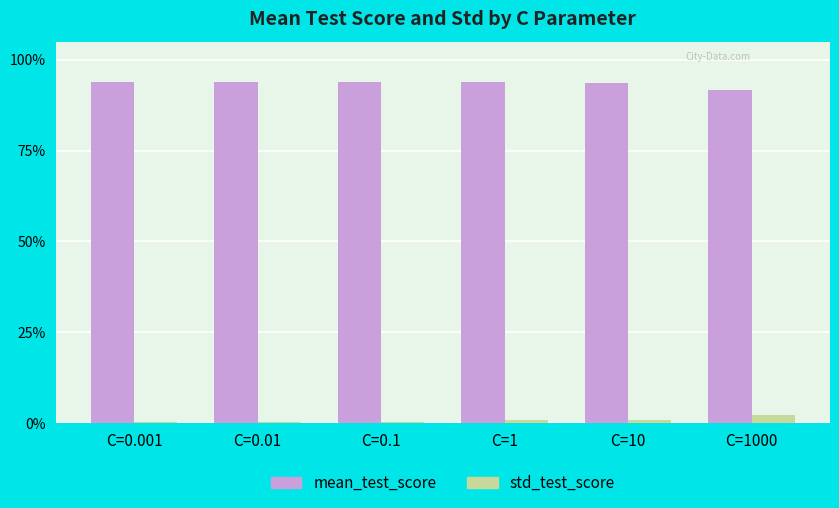

Are the bars grouped side by side (vs. stacked)?

Yes